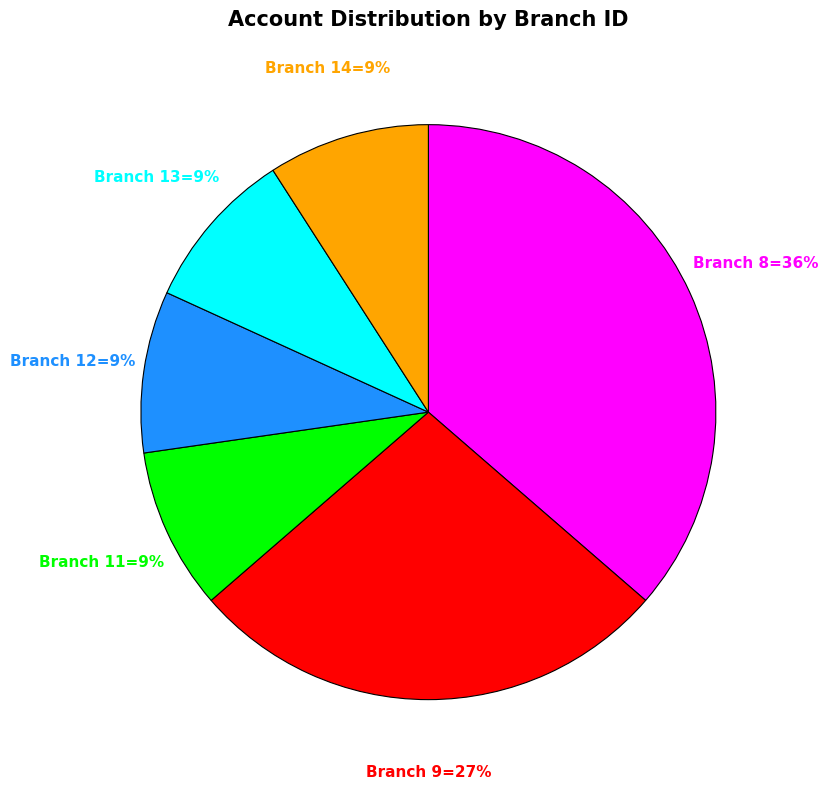

To the nearest percent, what is the difference between the largest and smallest slice percentages?

27%